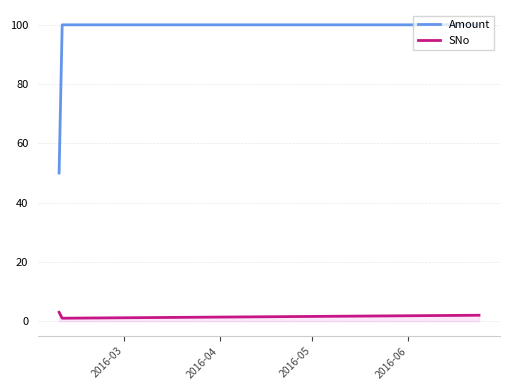

How many series are shown in this chart?

2